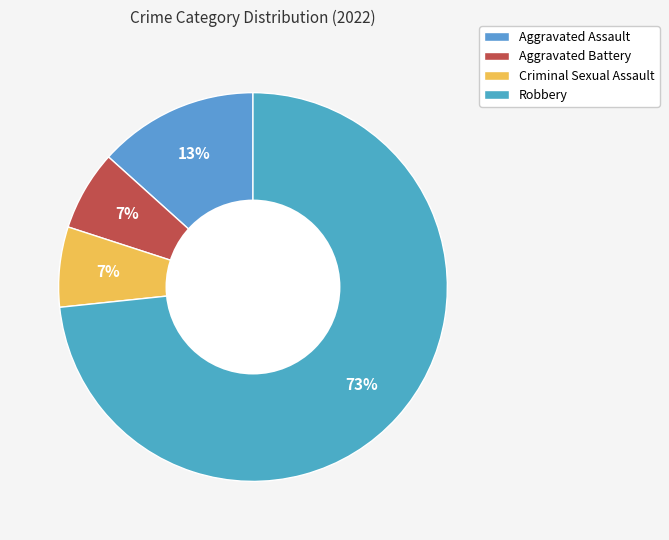

What is the ratio of the value at Aggravated Assault to the value at Robbery?

0.2